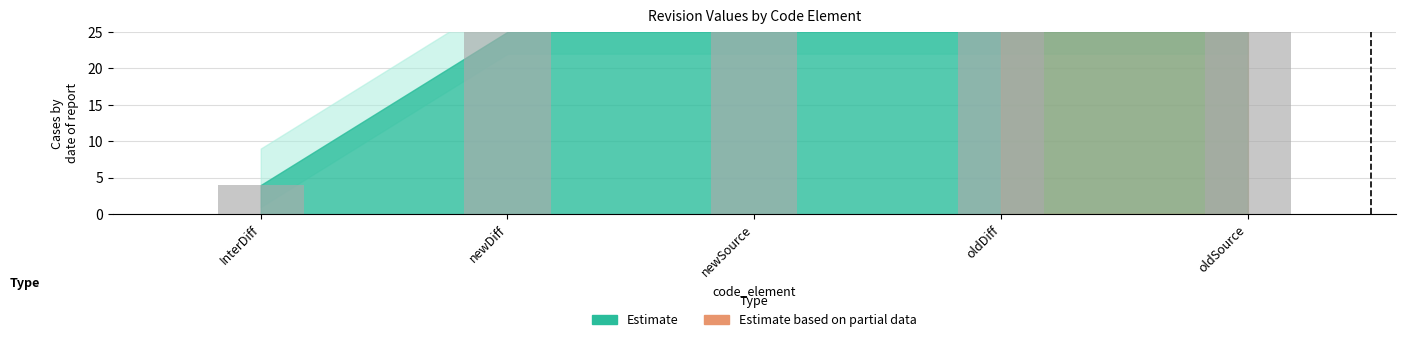

What is the approximate value at oldSource?

25